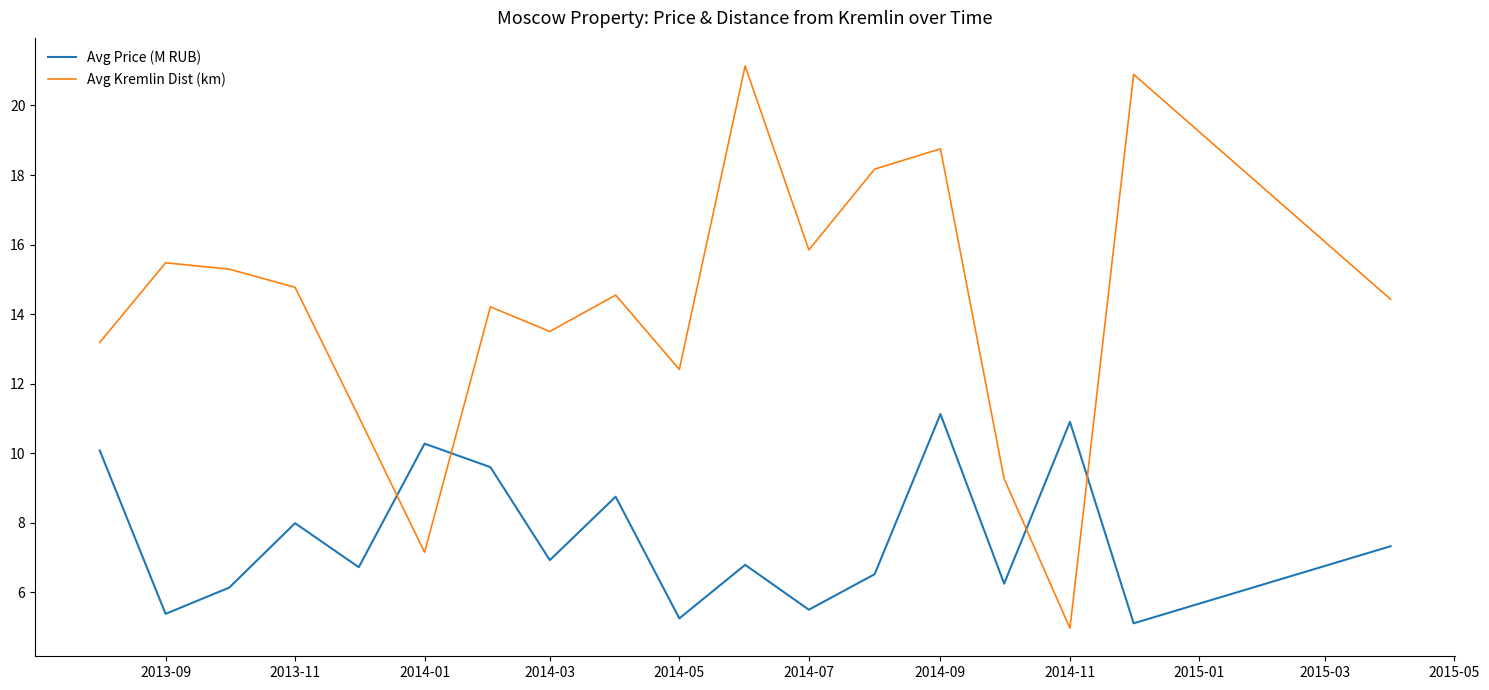

Which series has the largest range (max minus min)?

Avg Kremlin Dist (km)